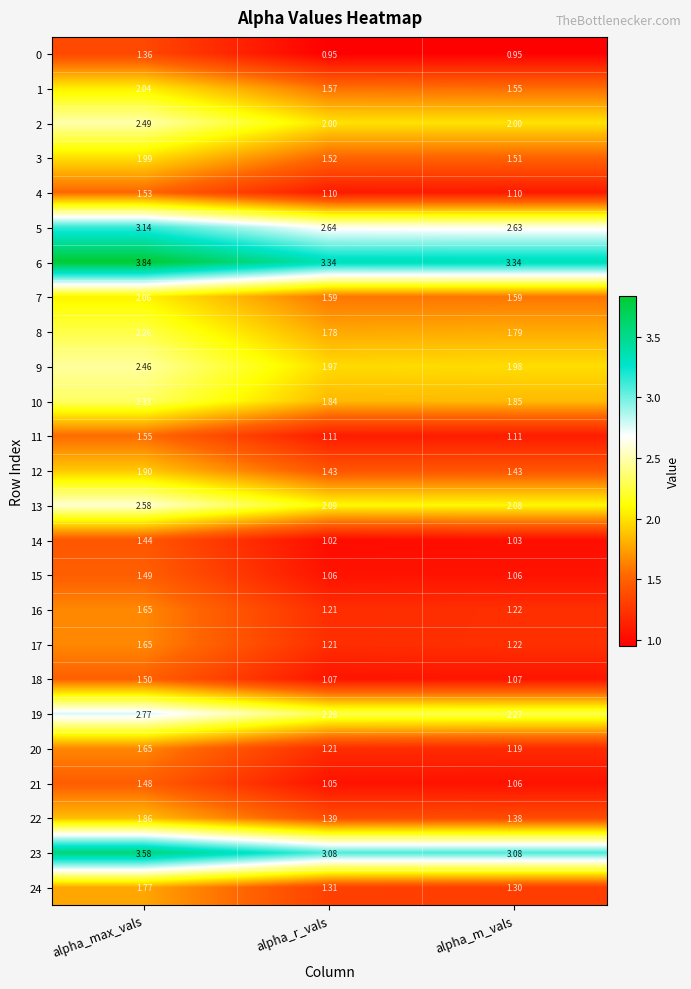

Which category has the highest value in the 1 series?

alpha_max_vals